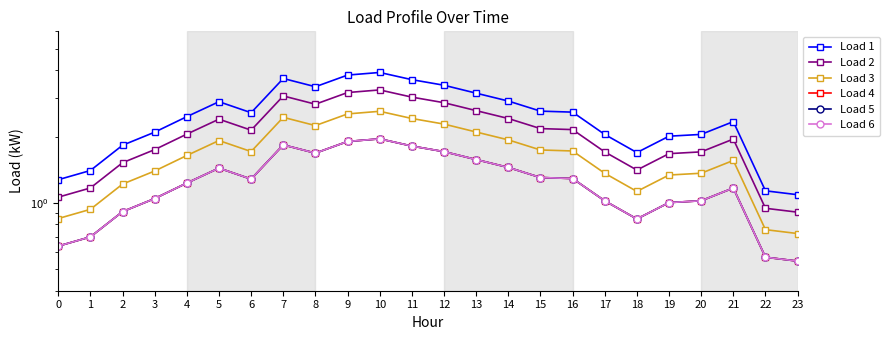

The Load 5 series shows 1.2 at 4. True or false?

True